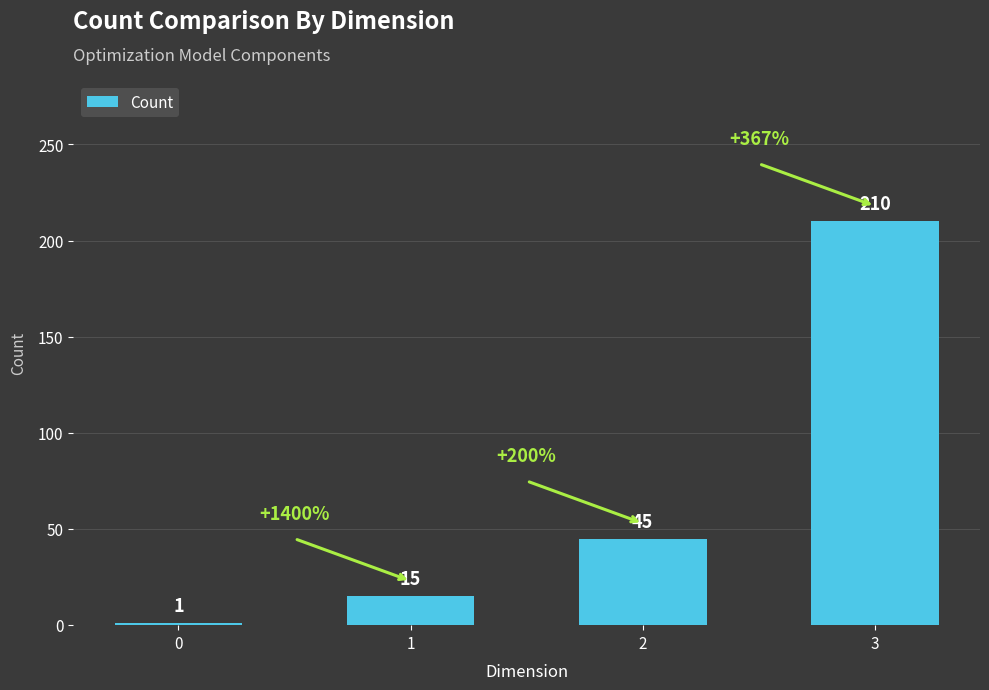

What is the change in value from 0 to 2?

+44